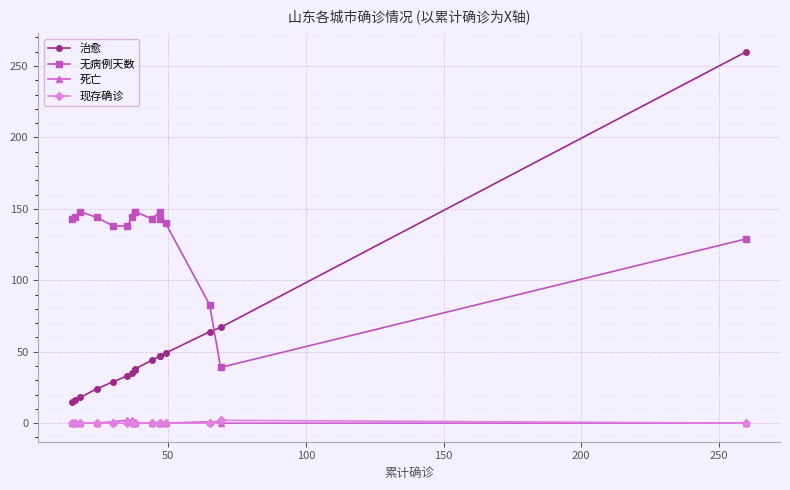

What are all the series names shown in the legend?

治愈, 无病例天数, 死亡, 现存确诊